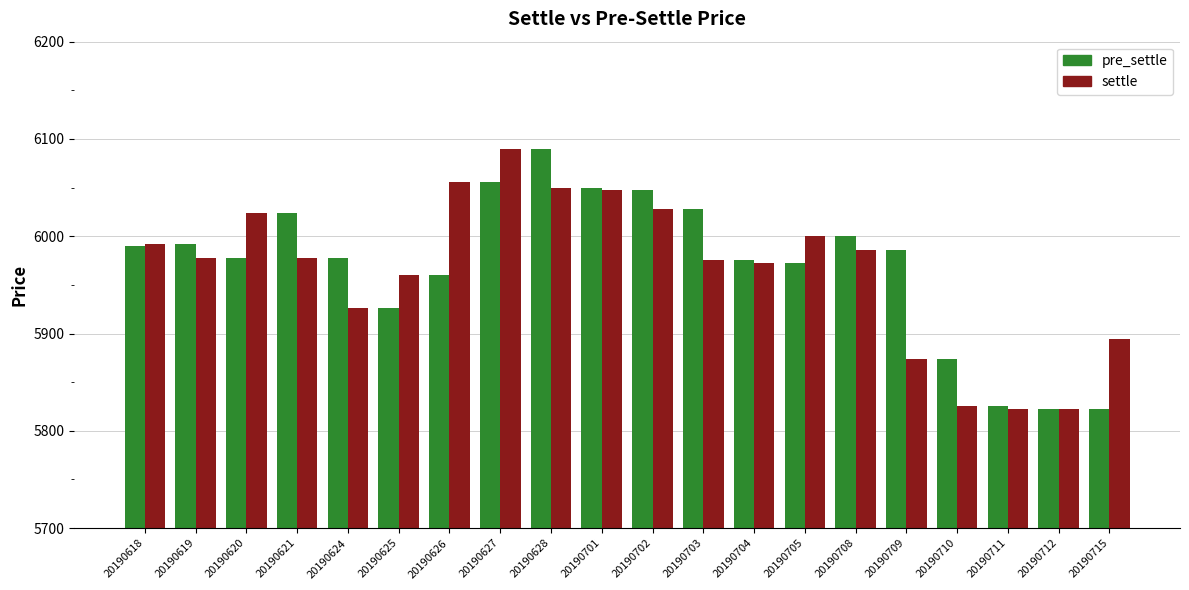

At which label does settle reach its peak?

20190627